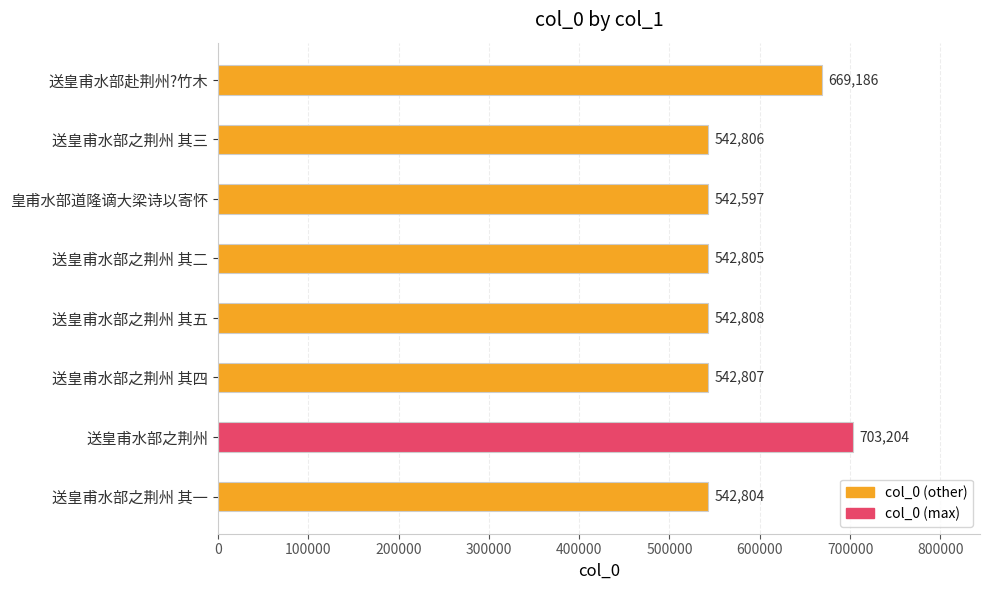

Is it true that the value at 送皇甫水部之荆州 其二 is 229513?

False